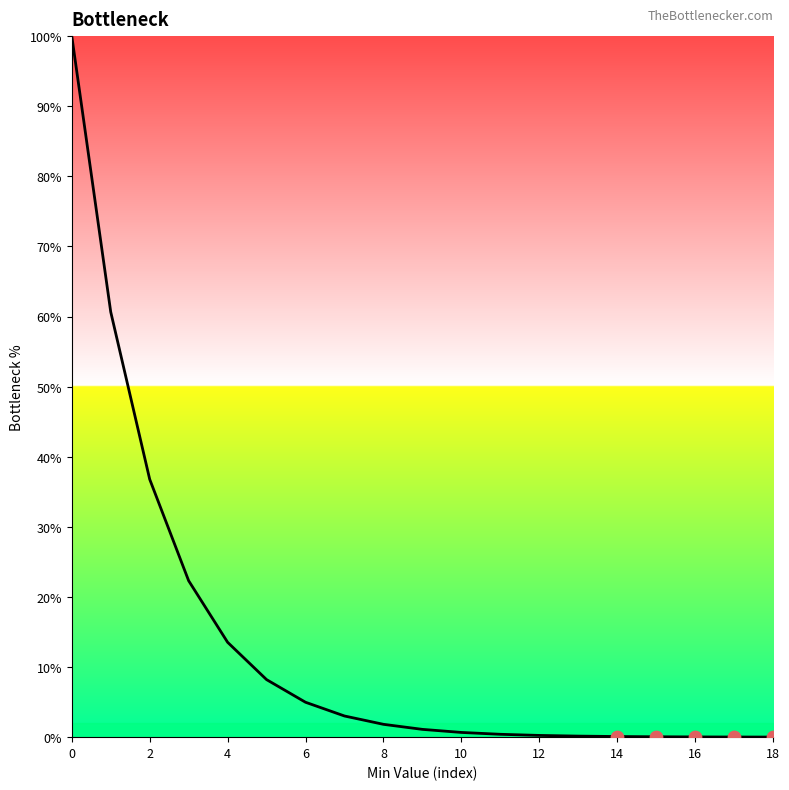

What is the difference between the maximum and minimum values?

100.0